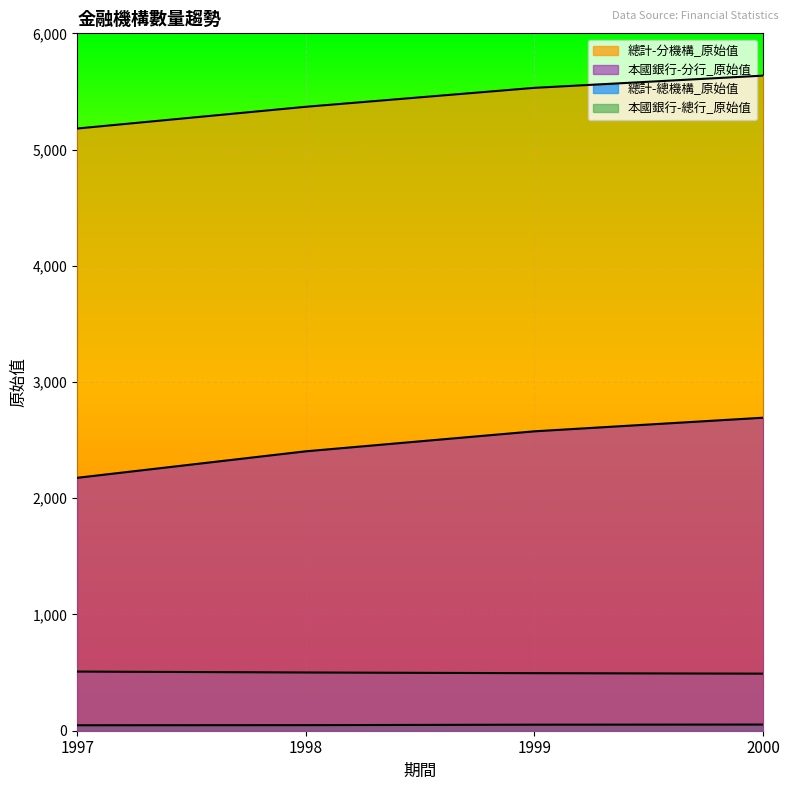

True or false: 本國銀行-總行_原始值 and 本國銀行-分行_原始值 intersect in this chart.

False